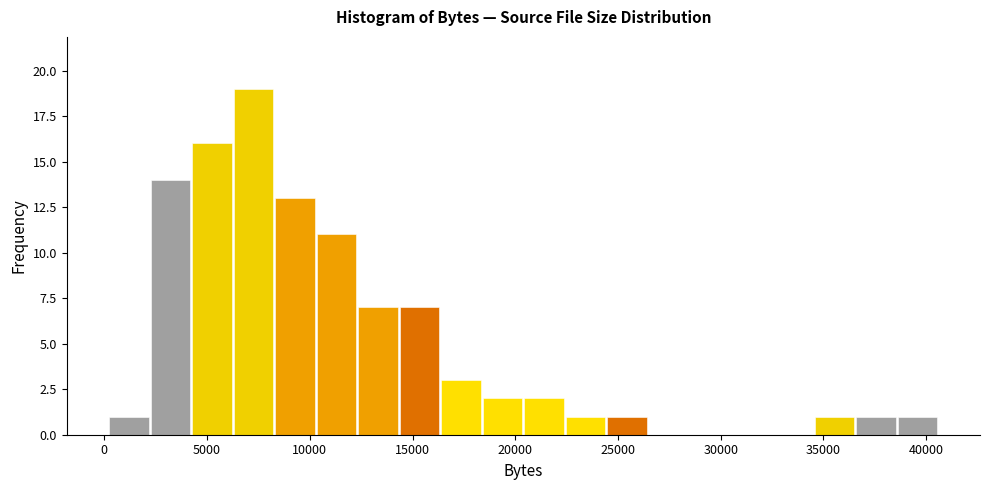

How tall is the bar that spans 16500 to 18500 on the x-axis? Neither the bar edges nor the heights are printed on the chart, so give them approximately, as read against the axes.

3